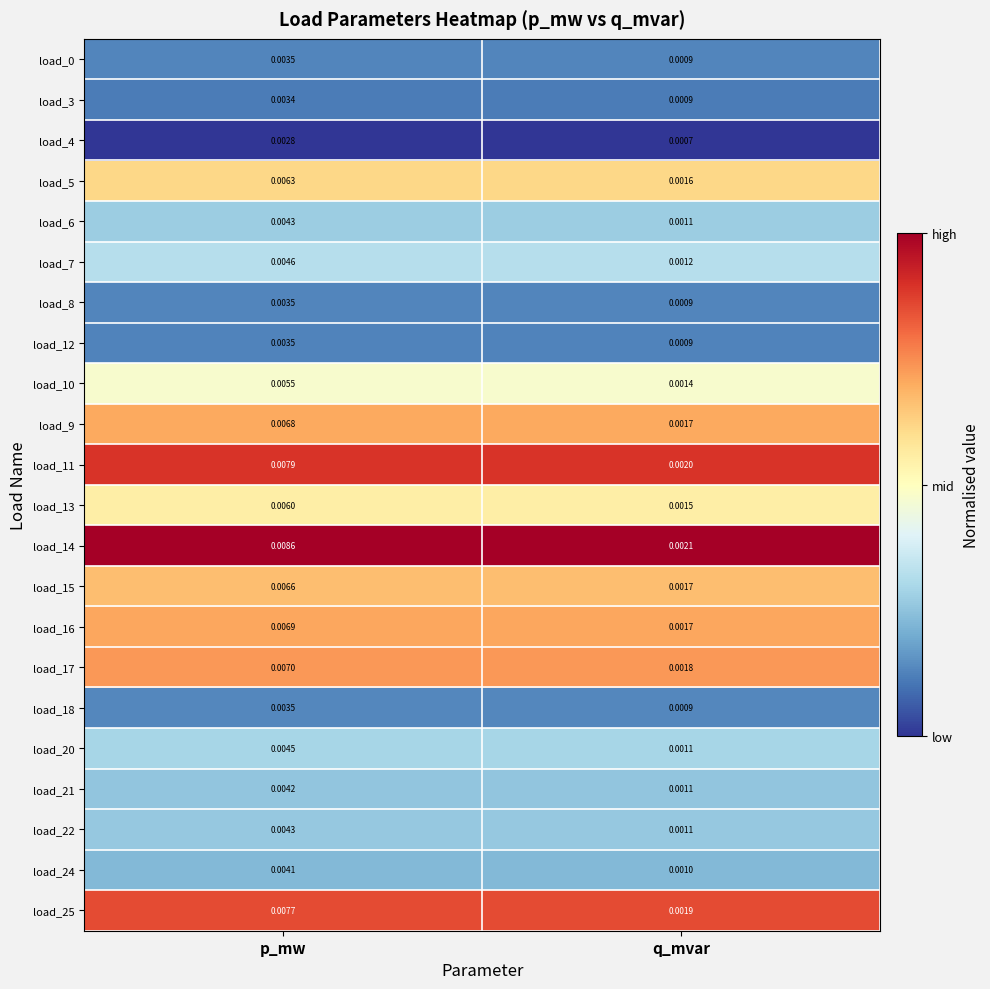

Rank the categories by load_6 value from highest to lowest.

p_mw, q_mvar